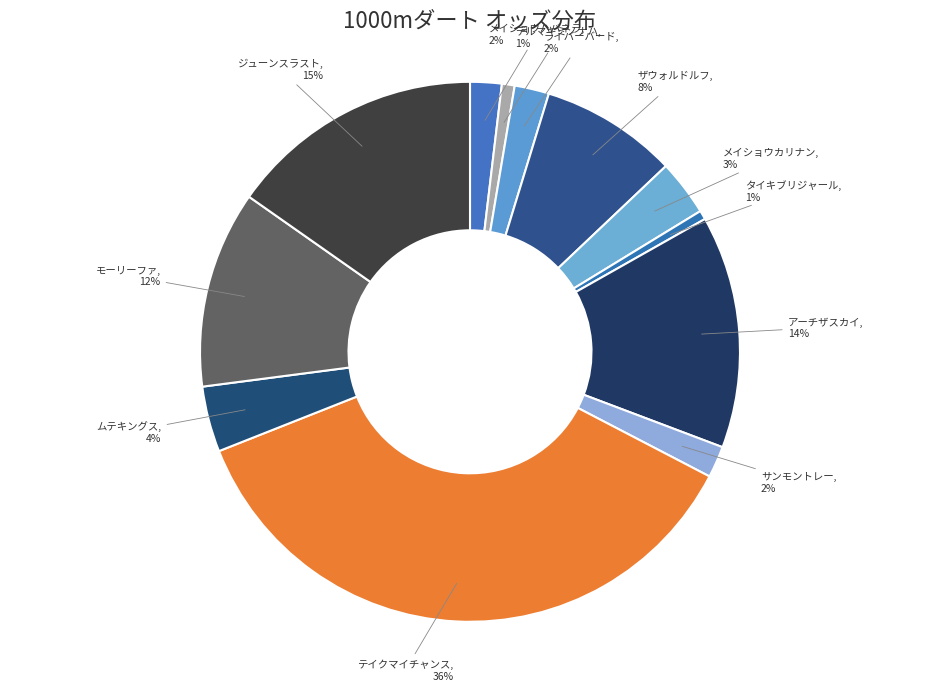

Combined, do デルマキミノナハ and タイキブリジャール account for over 50%?

No